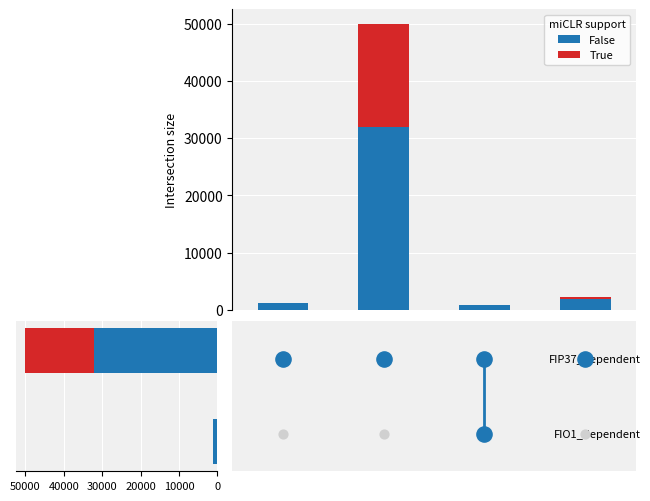

Which series has the largest total across all categories?

False